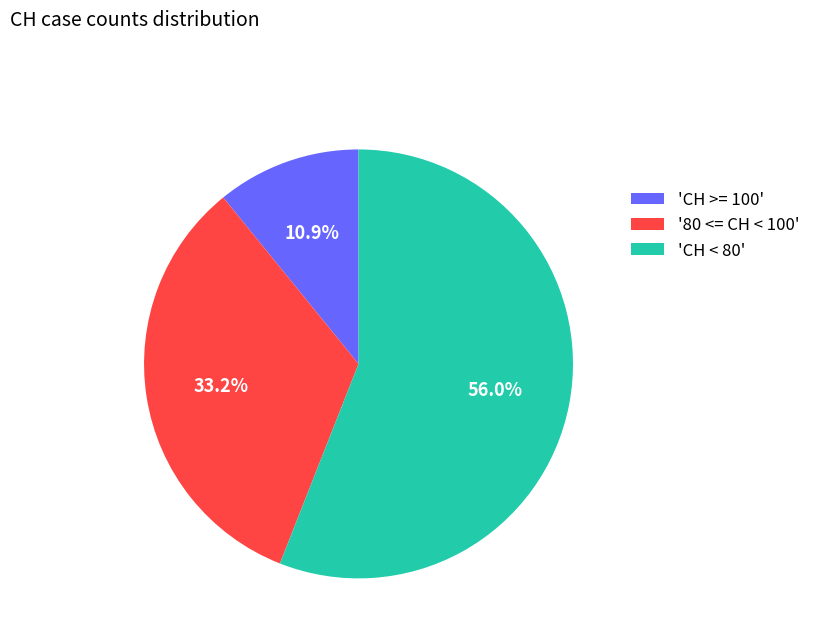

What is the largest slice in the pie chart?

'CH < 80'